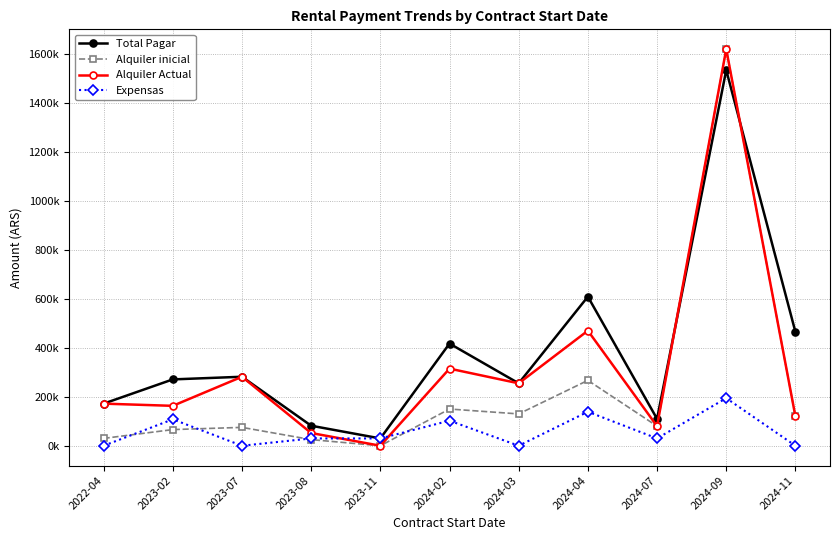

What are all the series names shown in the legend?

Total Pagar, Alquiler inicial, Alquiler Actual, Expensas